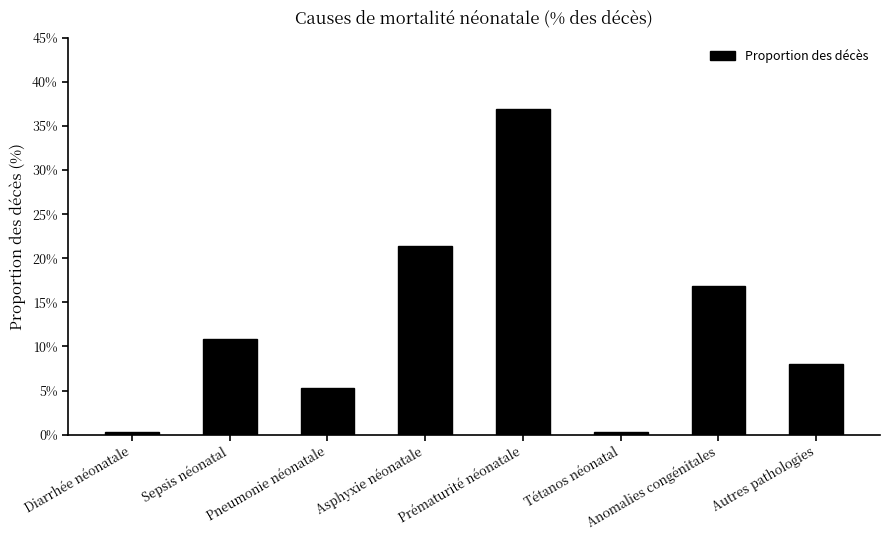

Does the chart contain stacked bars?

No